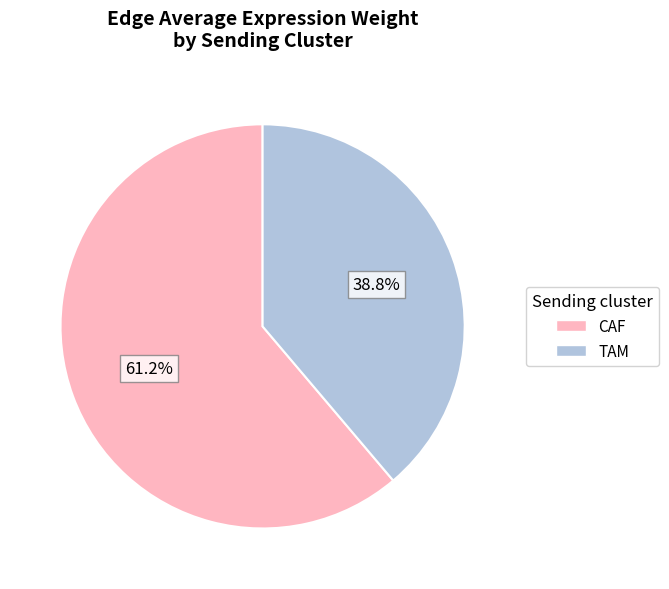

Is the sum of CAF and TAM greater than half?

Yes